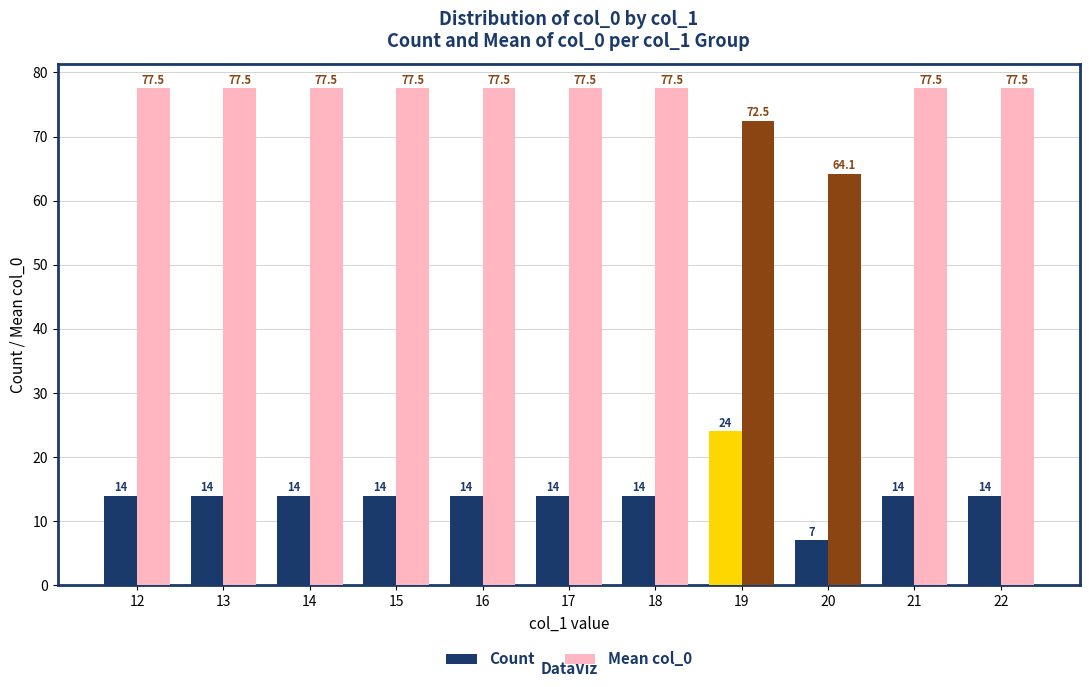

How many data points in Mean col_0 are less than 77?

2